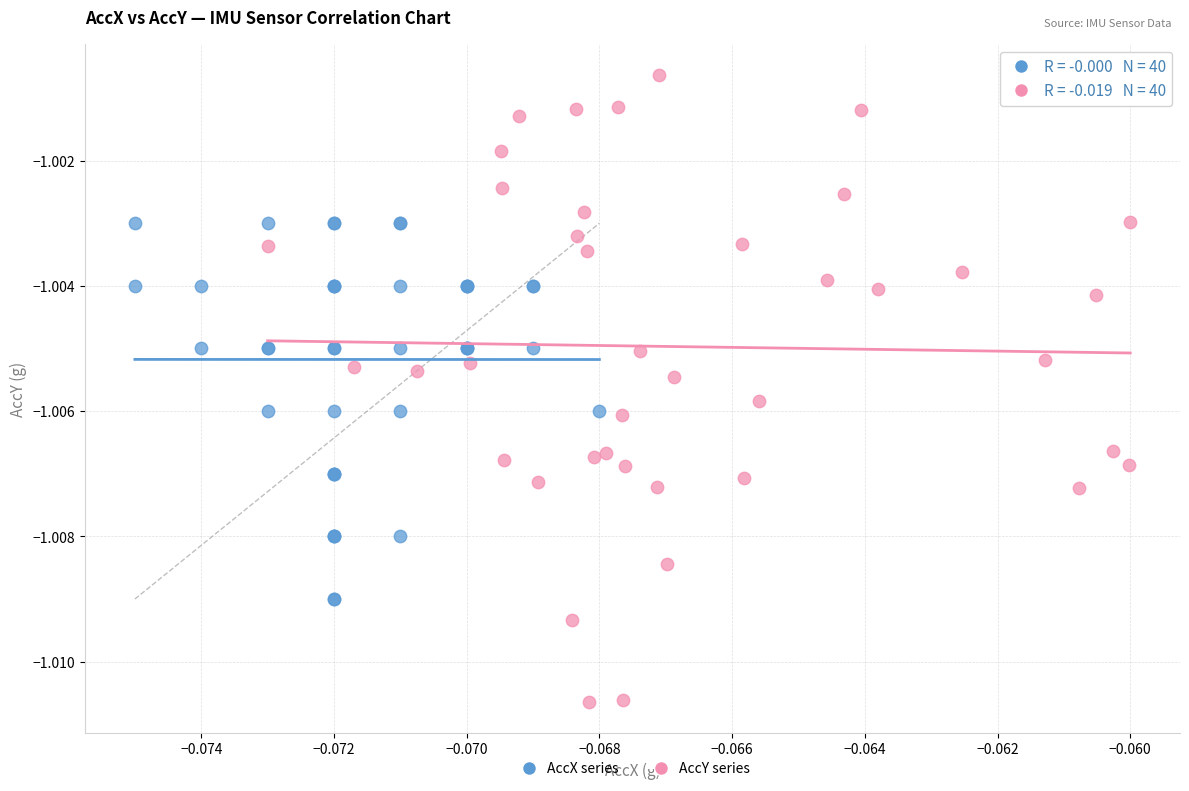

Which series contains the highest Y value?

AccY series